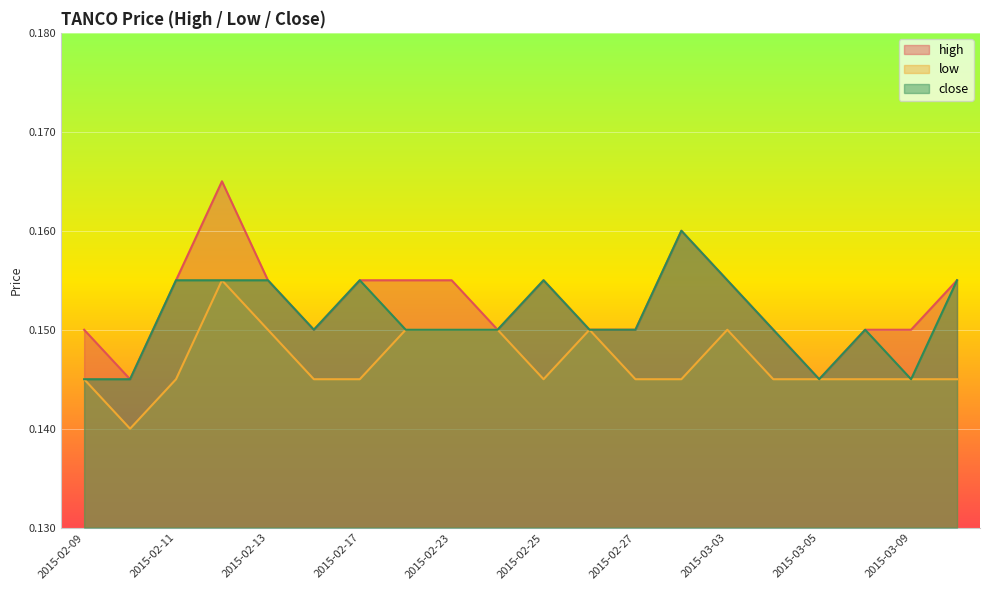

List the labels in order of high value, smallest first.

2015-02-10, 2015-03-05, 2015-02-09, 2015-02-16, 2015-02-24, 2015-02-26, 2015-02-27, 2015-03-04, 2015-03-06, 2015-03-09, 2015-02-11, 2015-02-13, 2015-02-17, 2015-02-18, 2015-02-23, 2015-02-25, 2015-03-03, 2015-03-10, 2015-03-02, 2015-02-12